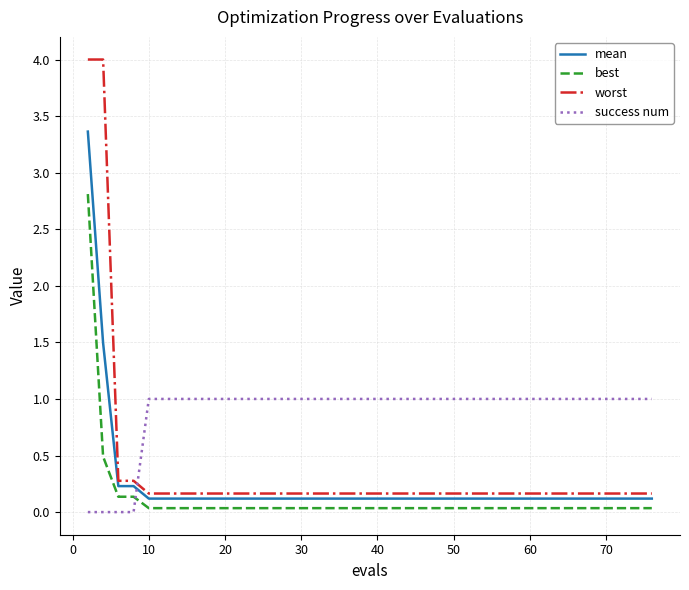

True or false: success num and mean cross at least once.

True